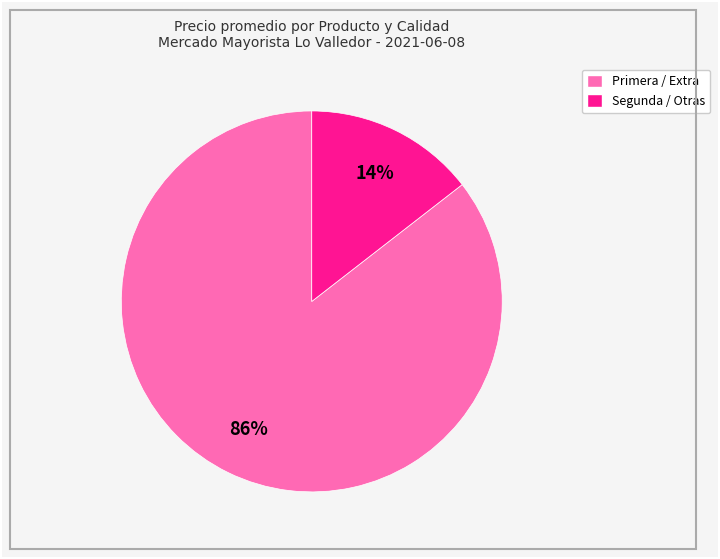

Between Primera / Extra and Segunda / Otras, which is larger?

Primera / Extra